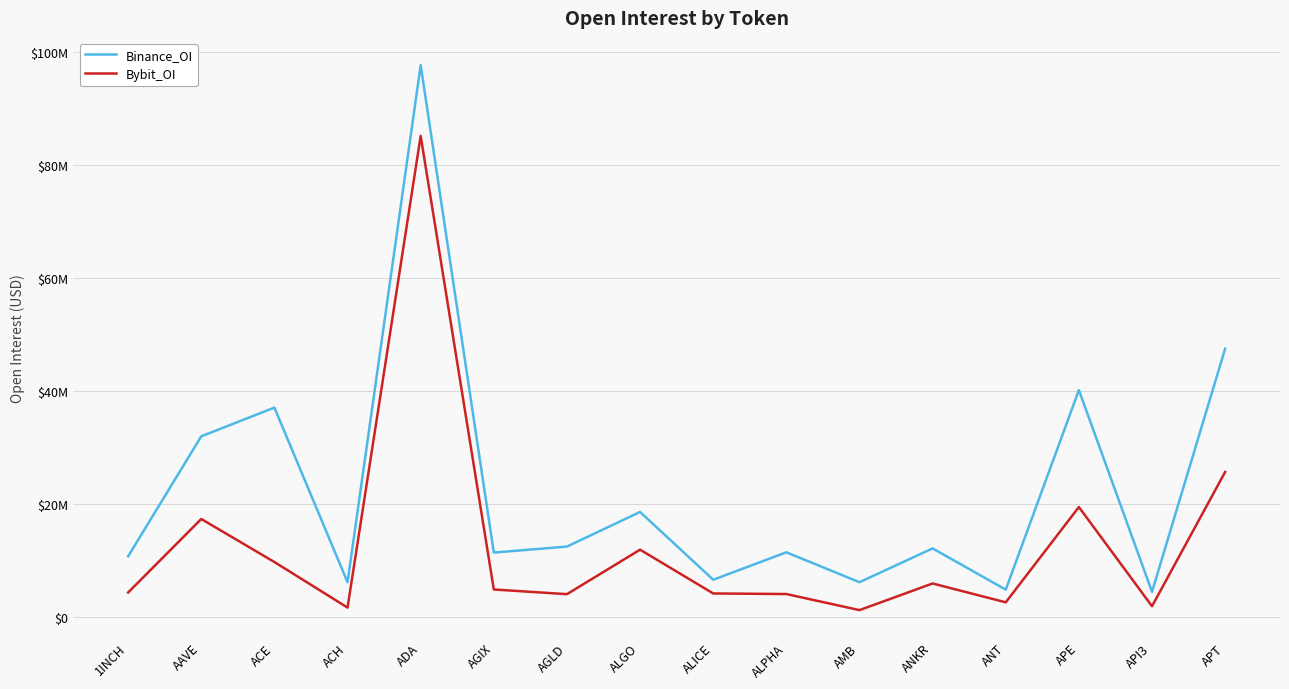

List the series in order of their peak value, highest first.

Binance_OI, Bybit_OI